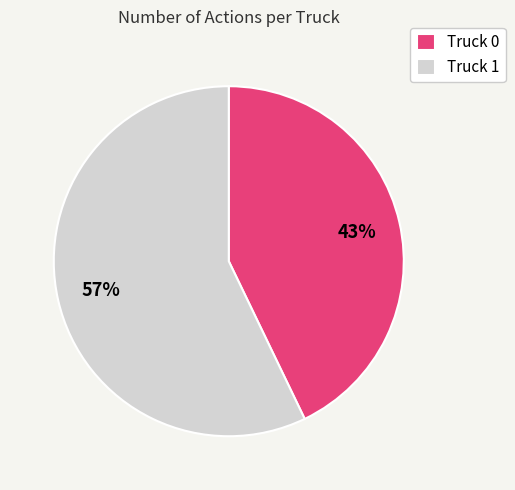

Approximately how many times larger is the value at Truck 1 compared to Truck 0?

1.3